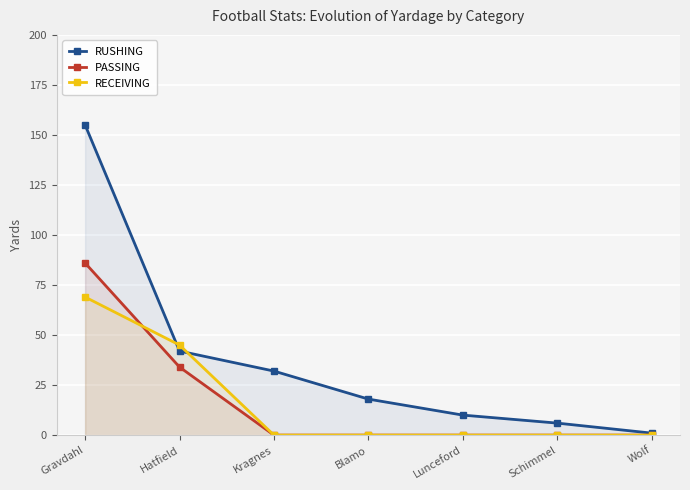

At which category does the chart reach its minimum across all series?

Kragnes